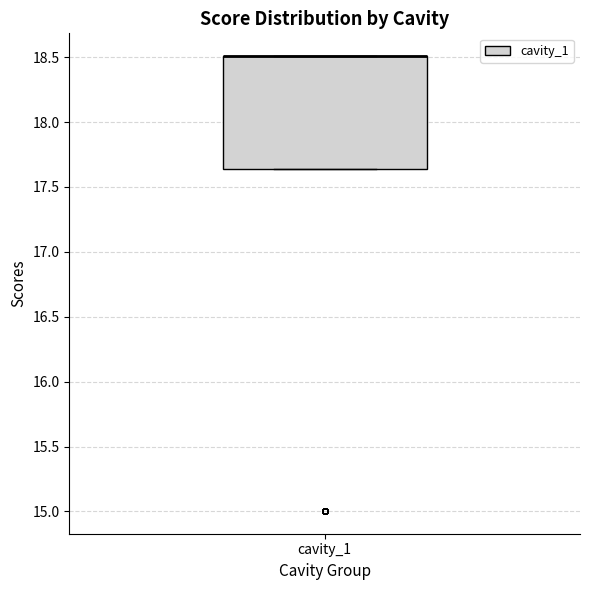

Read this box plot against the y-axis: the position of the median line, the range covered by the box, and the ends of both whiskers. The values are not printed on the chart, so give them approximately, as read against the axis.

median 18.50 (drawn on the box's upper edge), box 17.65 to 18.50, whiskers 17.65 to 18.50